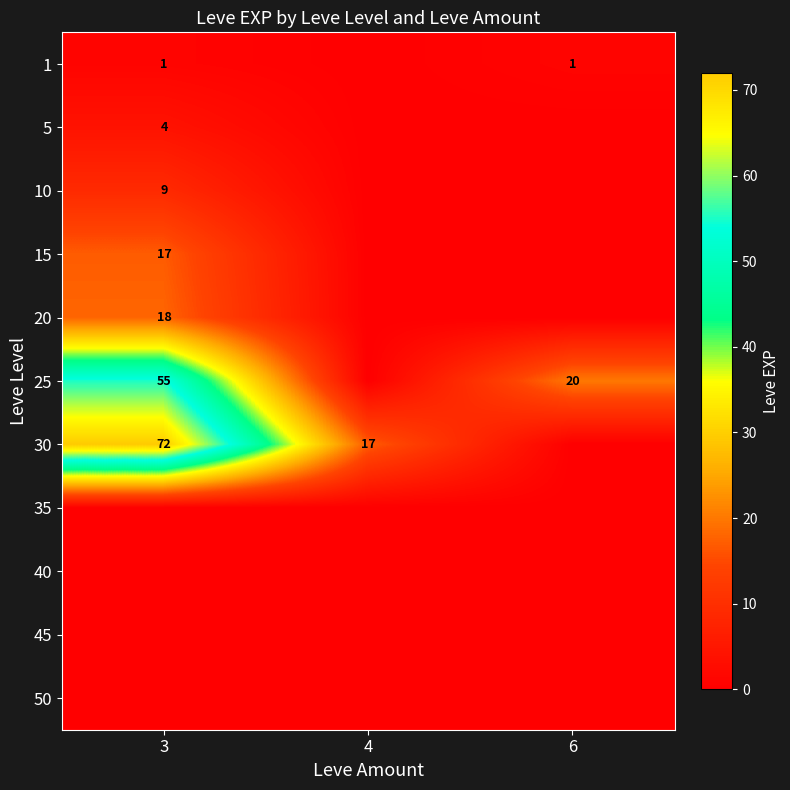

The value of 25 at 3 is 55. True or false?

True